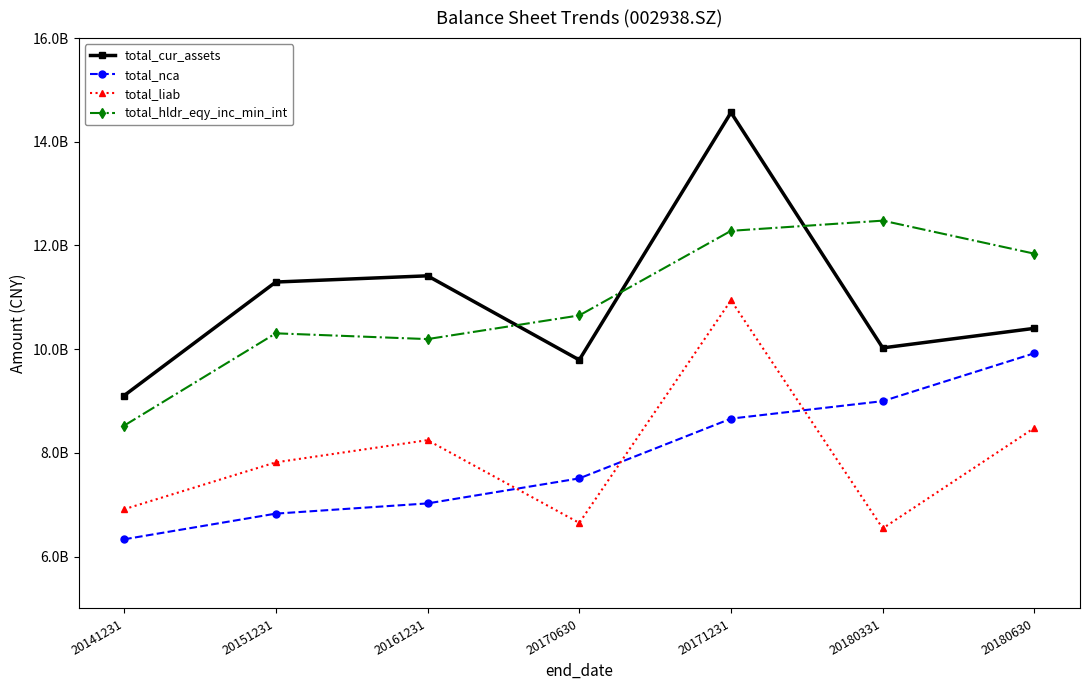

At which label does total_nca reach its peak?

20180630